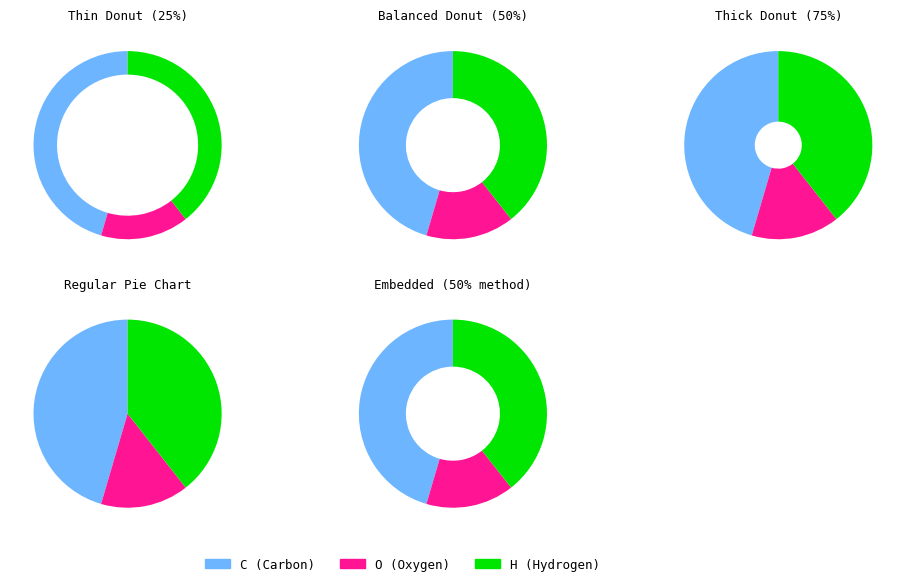

Which has a higher value, O or C?

C